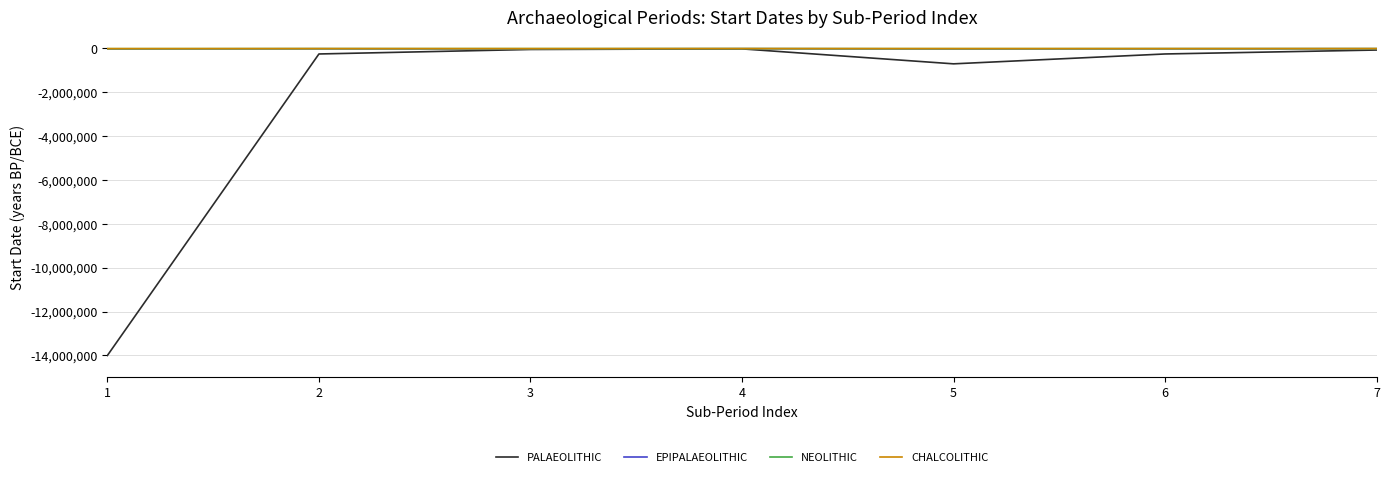

What is the approximate value of CHALCOLITHIC at 5?

-4500